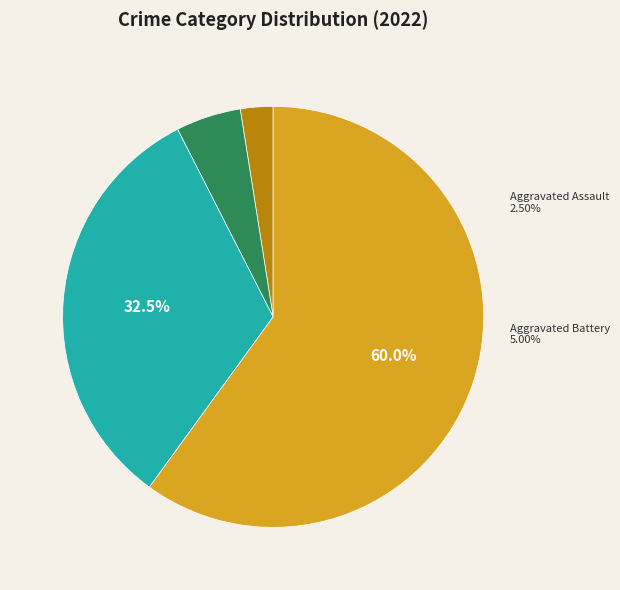

How many slices are in this pie chart?

4